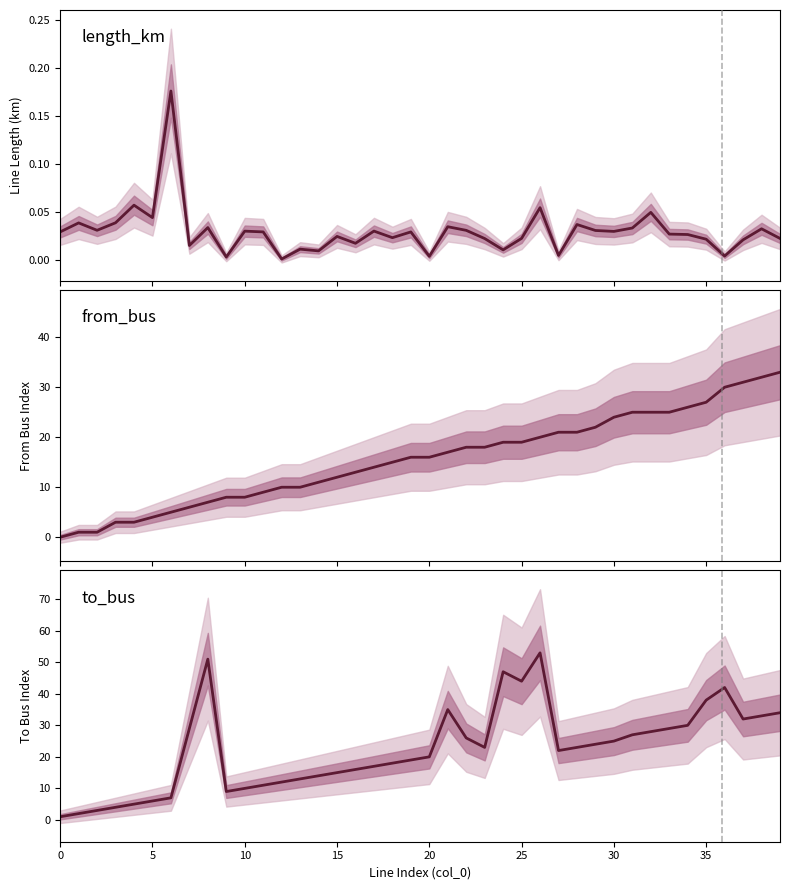

Rank the series at 35 from lowest to highest value.

length_km, from_bus, to_bus